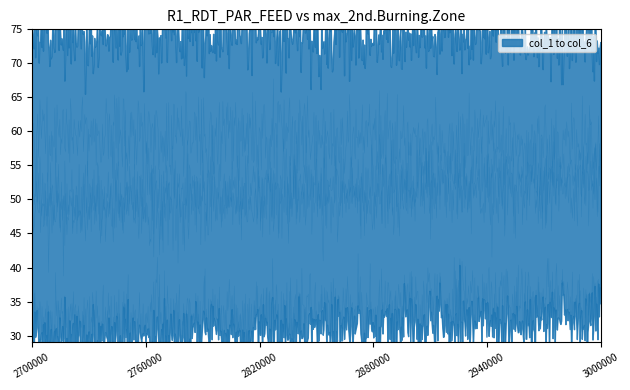

What is the difference between the highest and lowest values at 0?

44.5